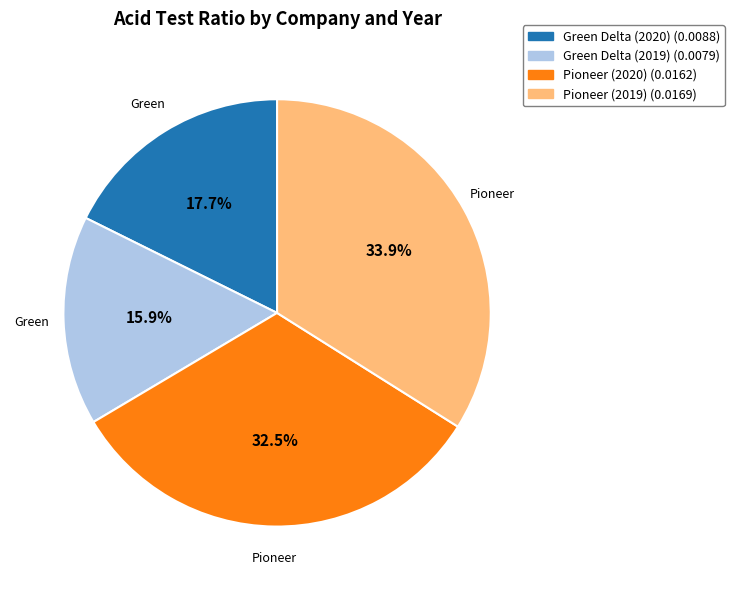

How many slices are in this pie chart?

4